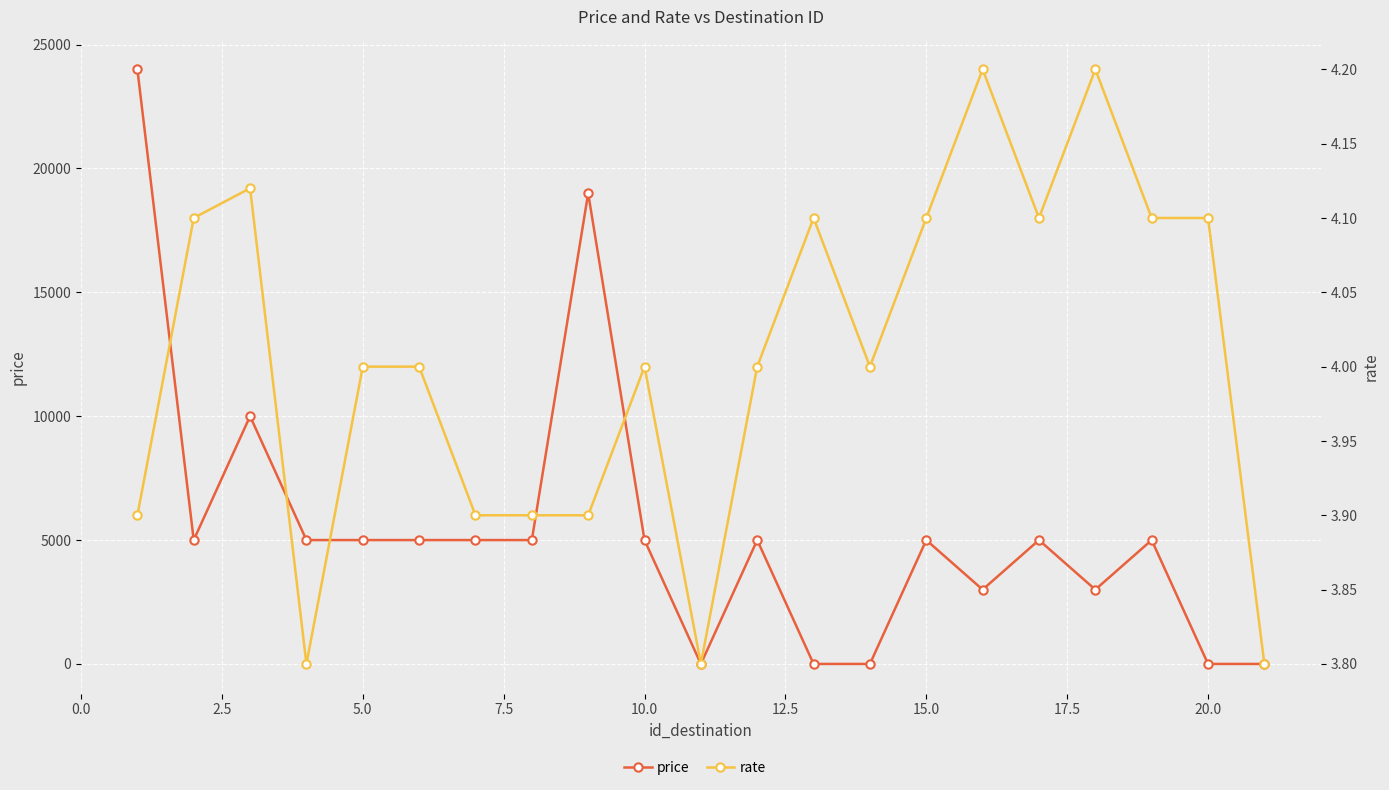

In price, how many points are higher than both neighbors (excluding endpoints)?

6